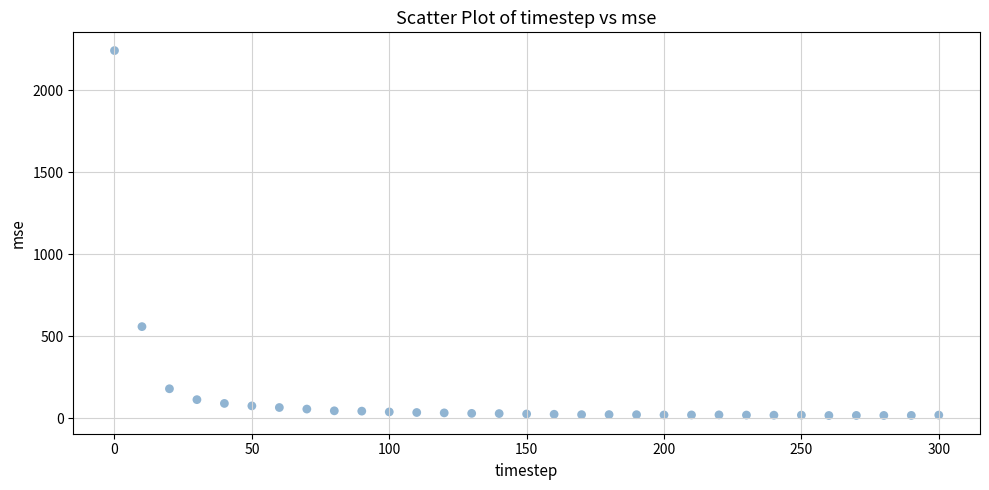

What is the range of Y values (max minus min)?

2222.9